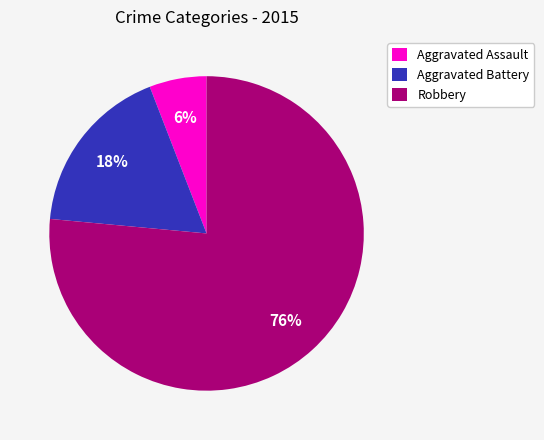

Count the number of slices in the pie.

3